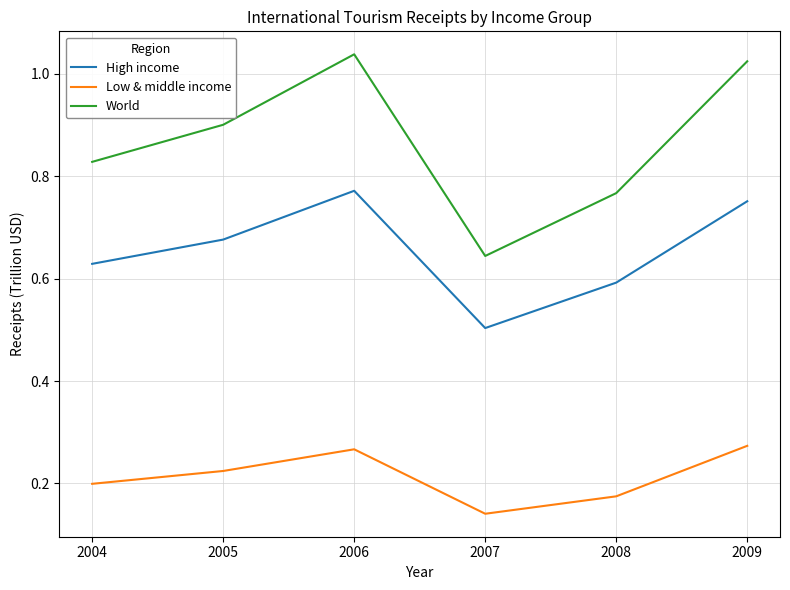

At which category does Low & middle income reach its first local peak?

2006